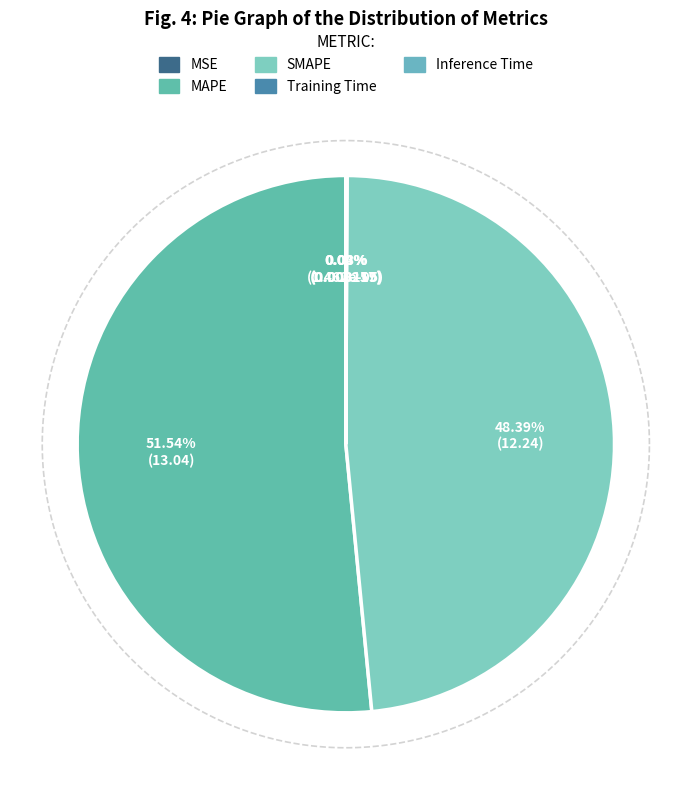

To the nearest percent, what is the difference between the Training Time and SMAPE slice percentages?

48%